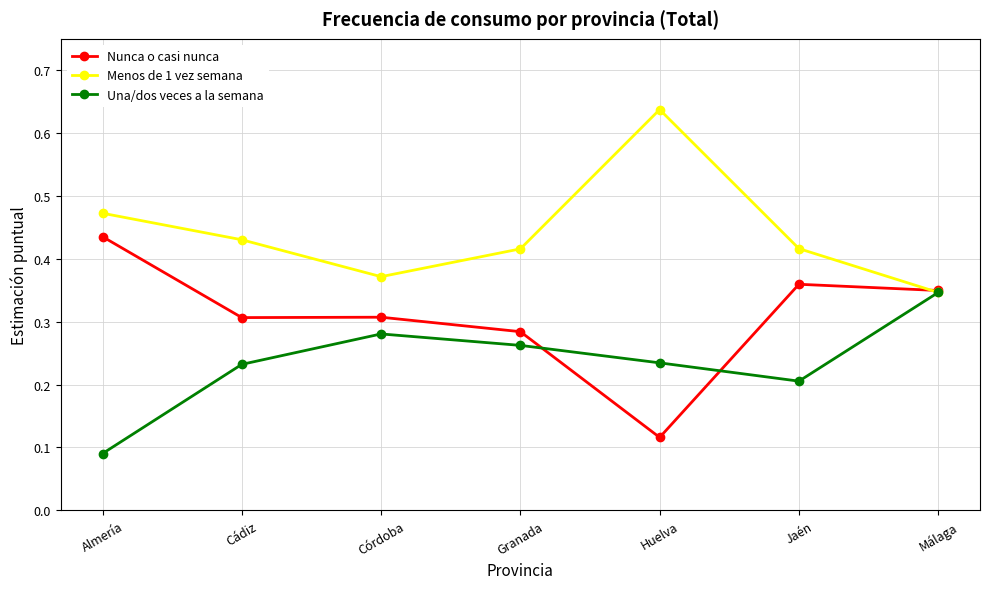

What is the total value across all series at Almería?

1.0